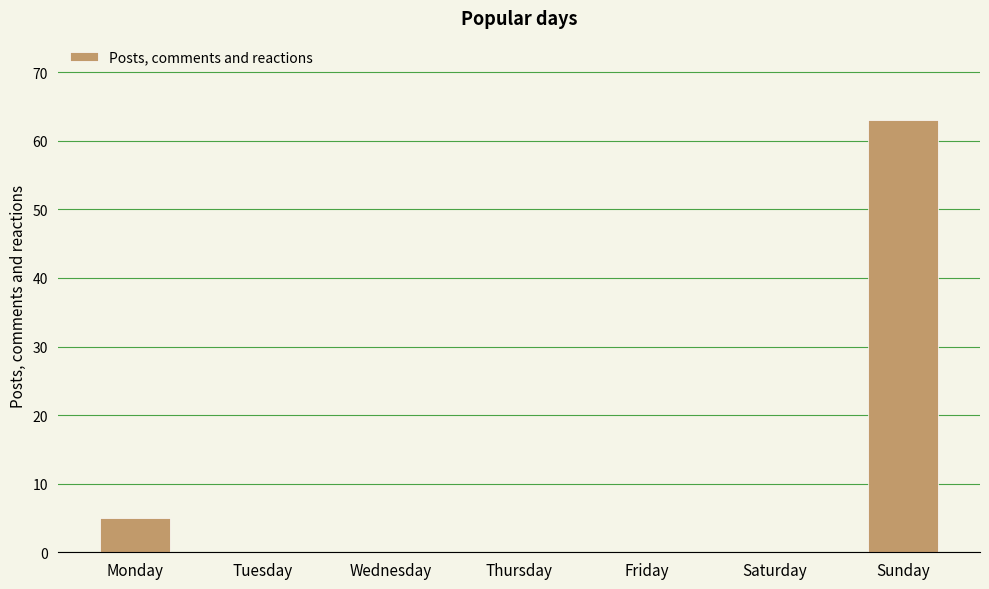

Are the bars horizontal?

No